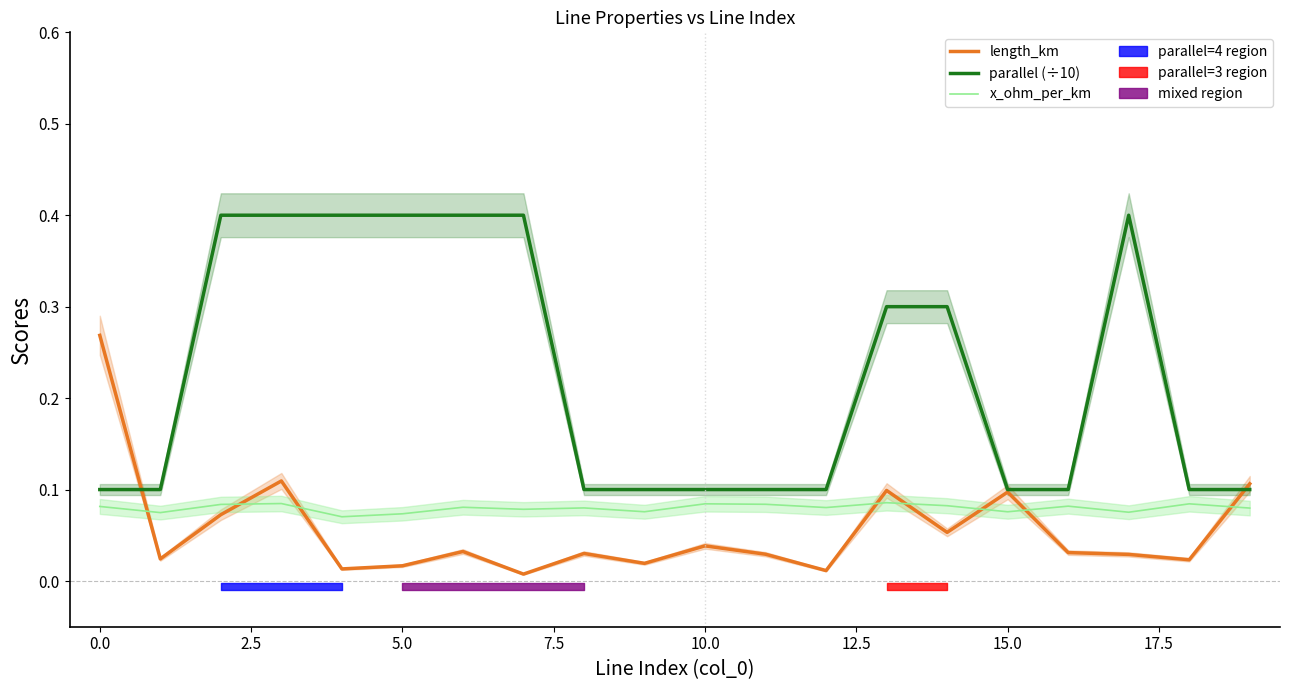

True or false: length_km and x_ohm_per_km cross at least once.

True